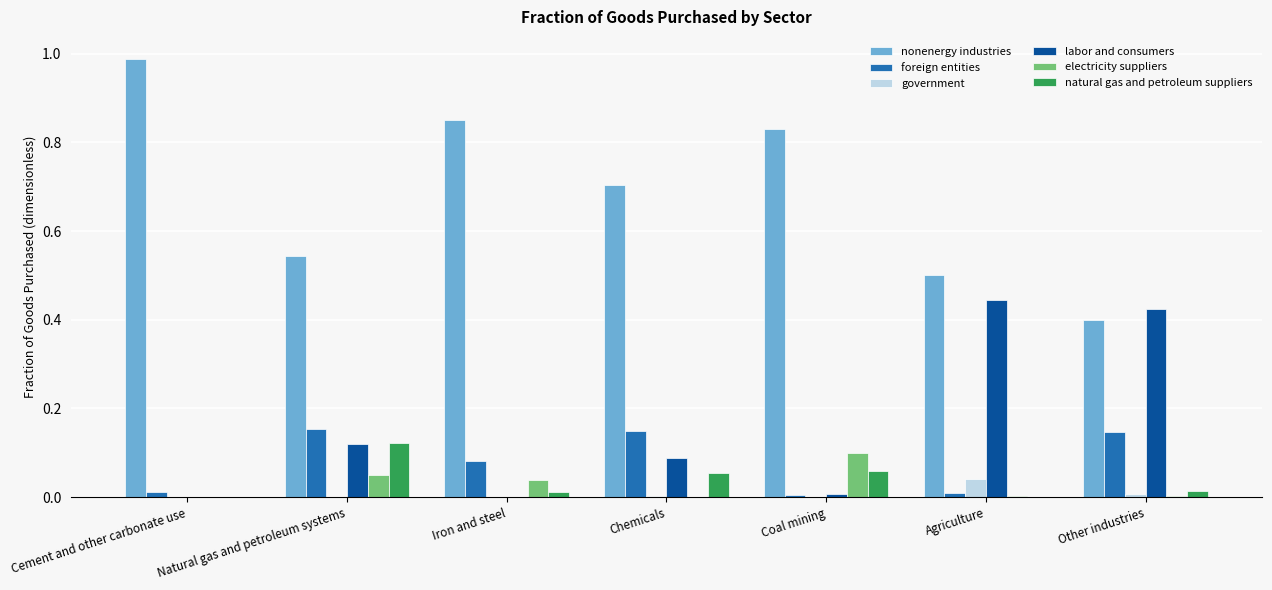

Which series has the largest range (max minus min)?

nonenergy industries